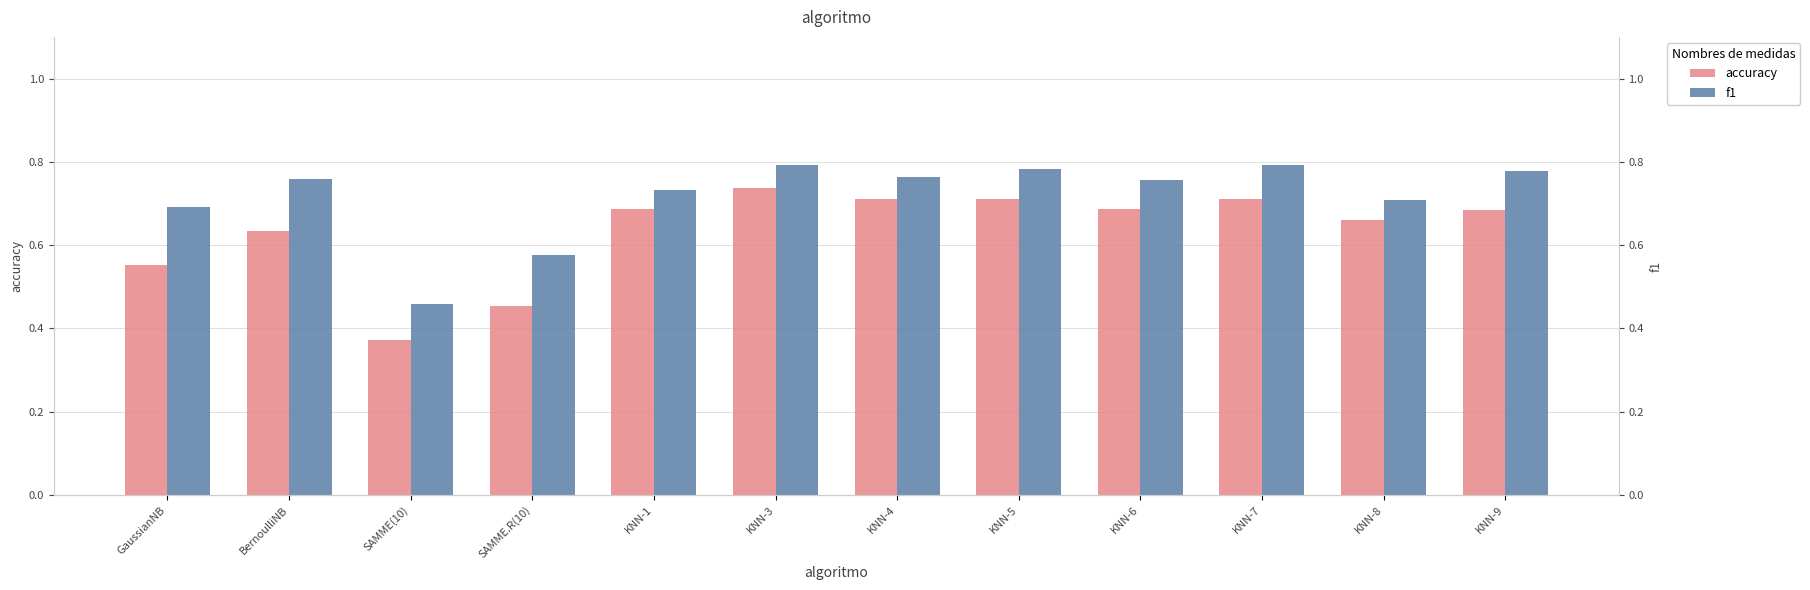

Are the bars horizontal?

No